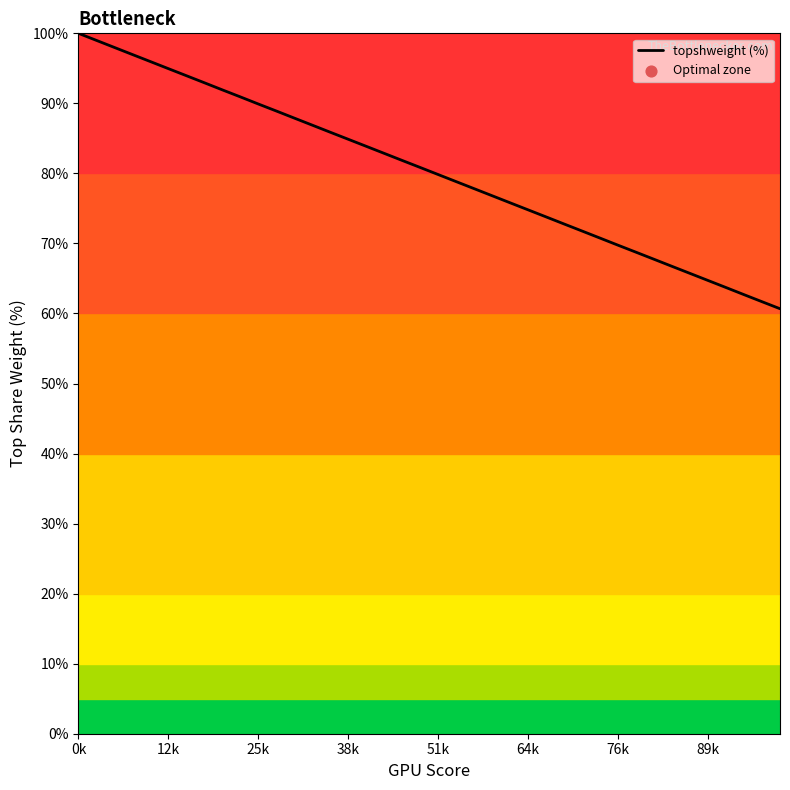

What is the difference between the maximum and minimum values?

39.3